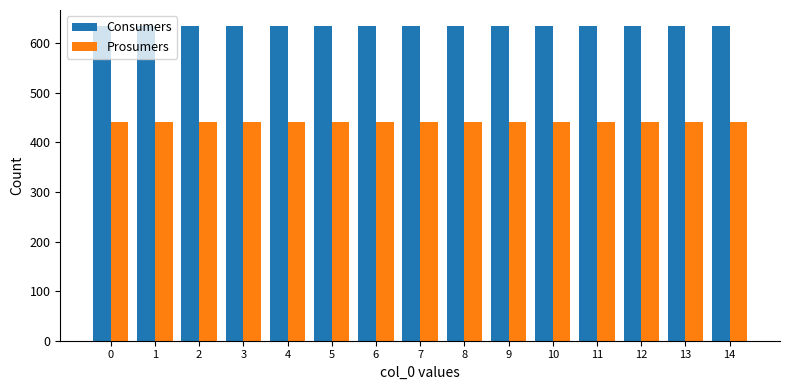

At how many categories does at least one series exceed 618?

15